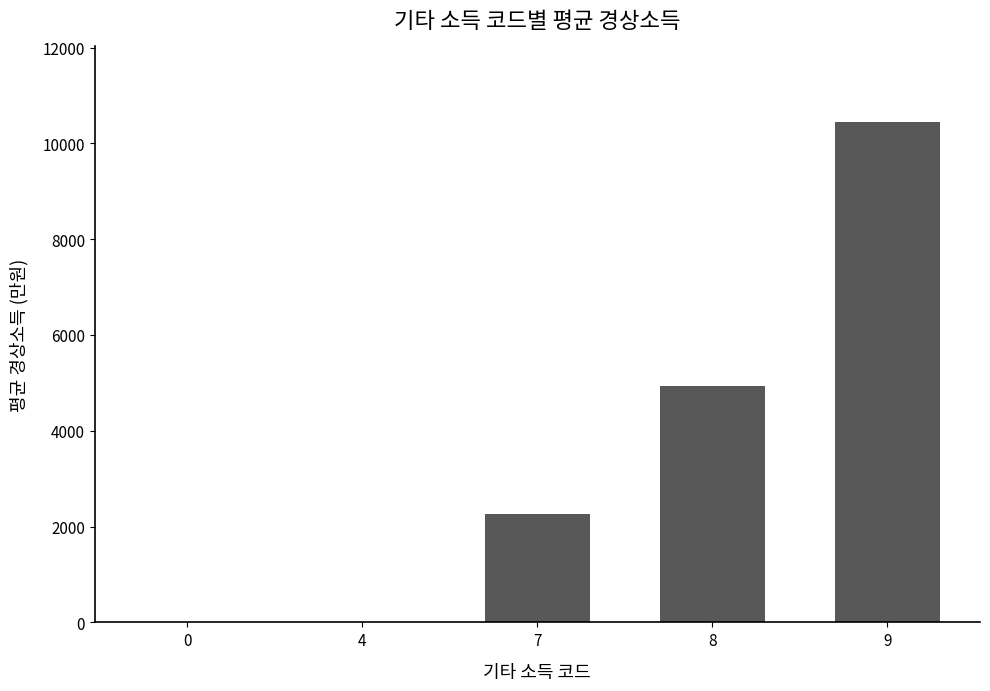

What is the difference between the values at 9 and 8?

5521.0